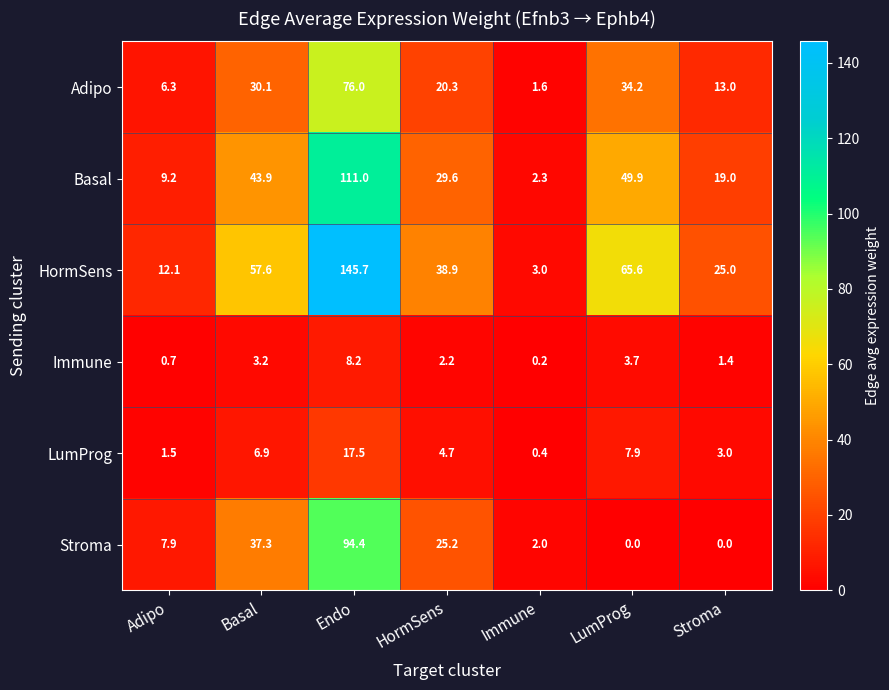

Rank the series by their maximum value, from lowest to highest.

Immune, LumProg, Adipo, Stroma, Basal, HormSens